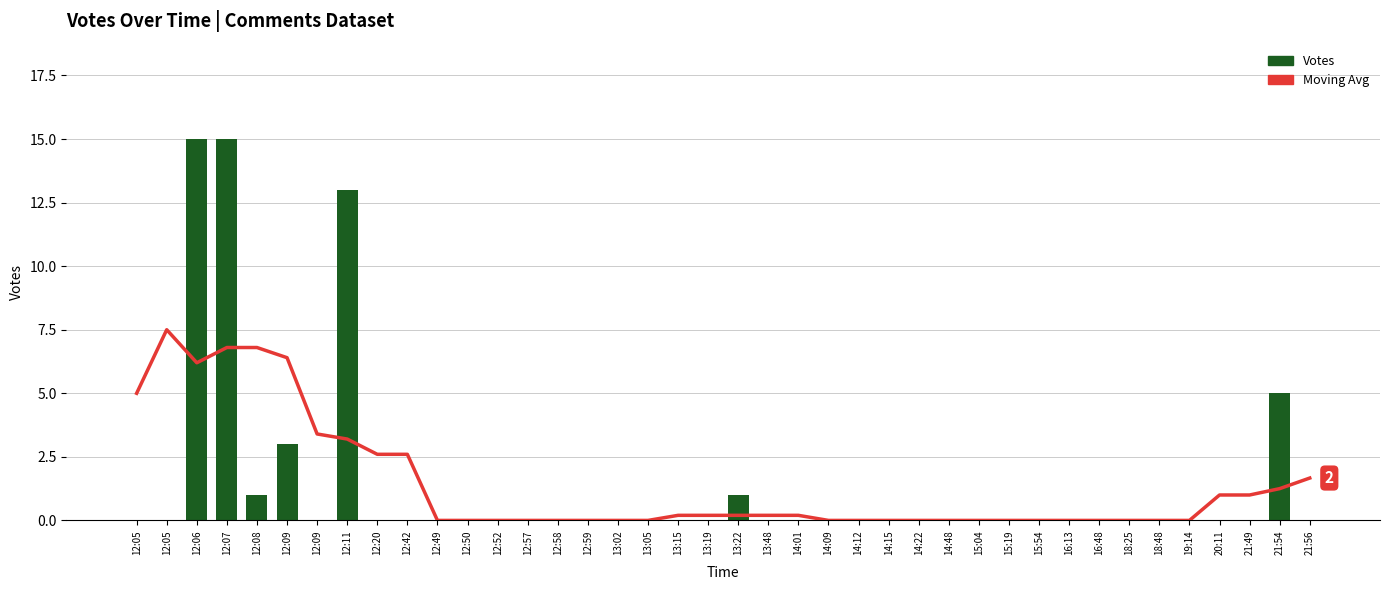

At which label is Votes closest to 7?

21:54